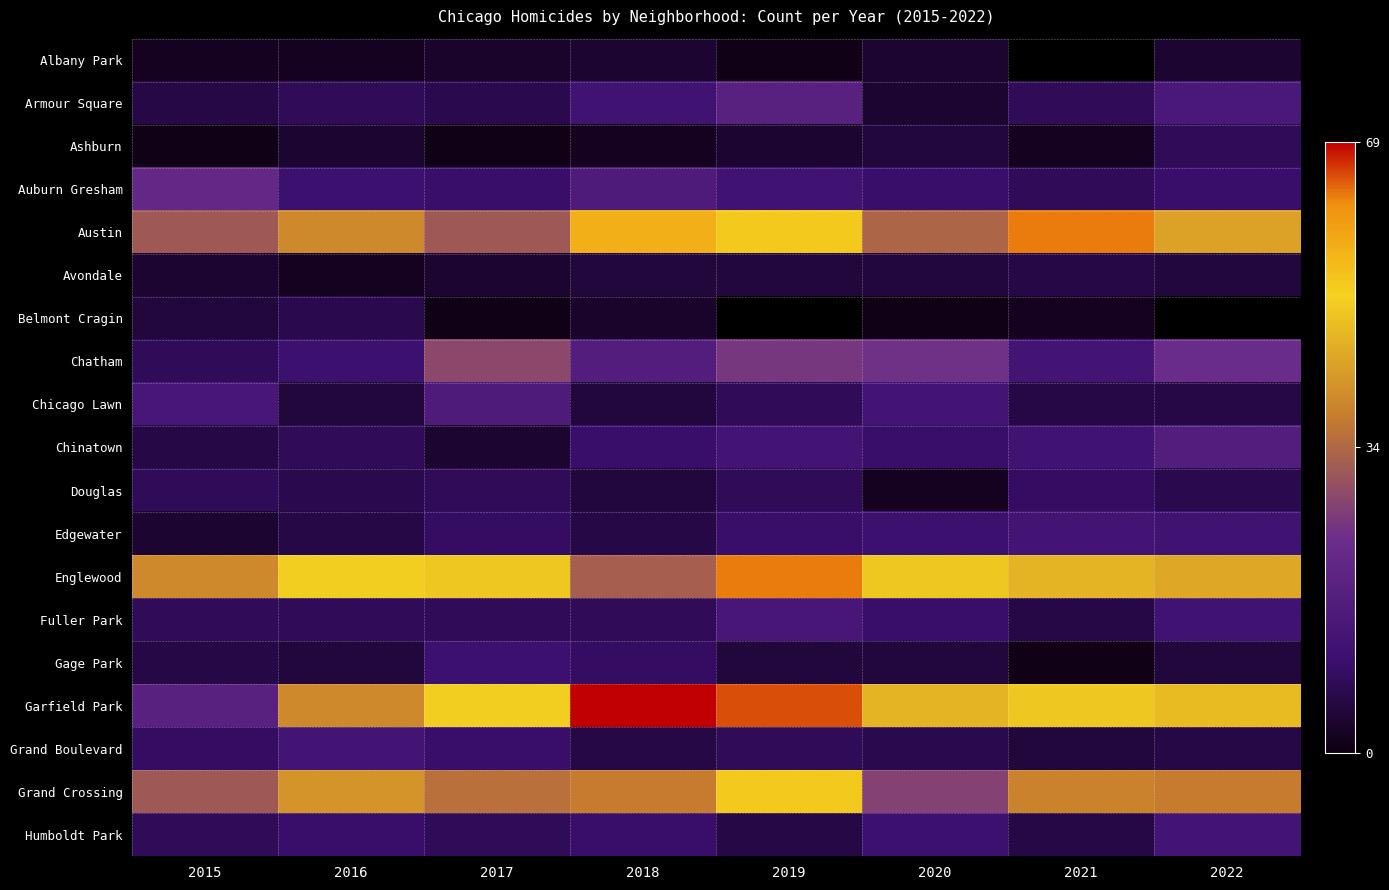

What is the sum of the Edgewater values at 2017 and 2021?

22.0